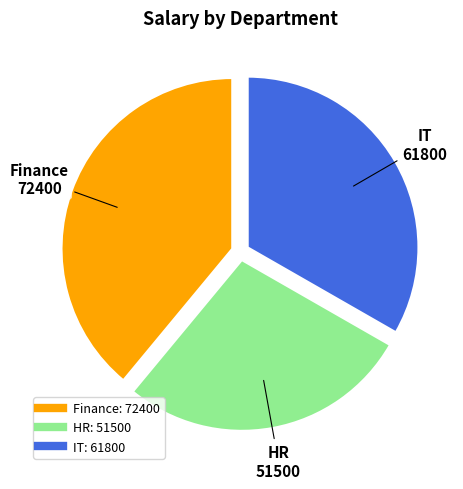

Is the sum of IT and Finance greater than half?

Yes